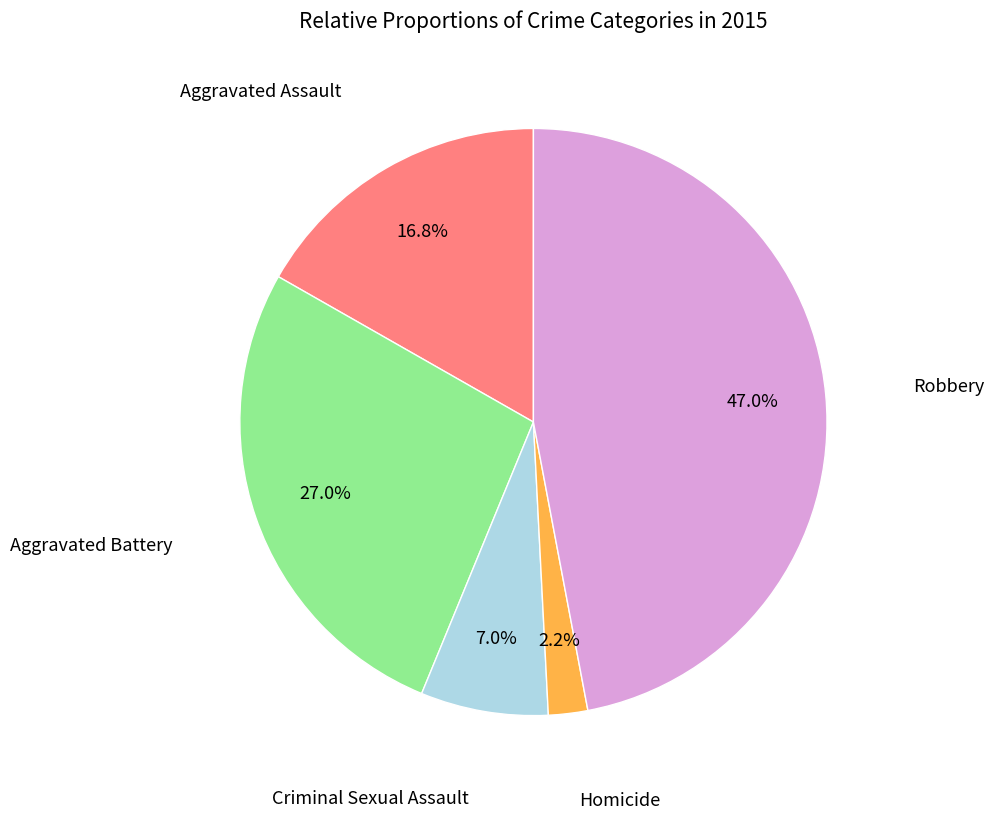

To the nearest percent, what is the average slice percentage?

20%